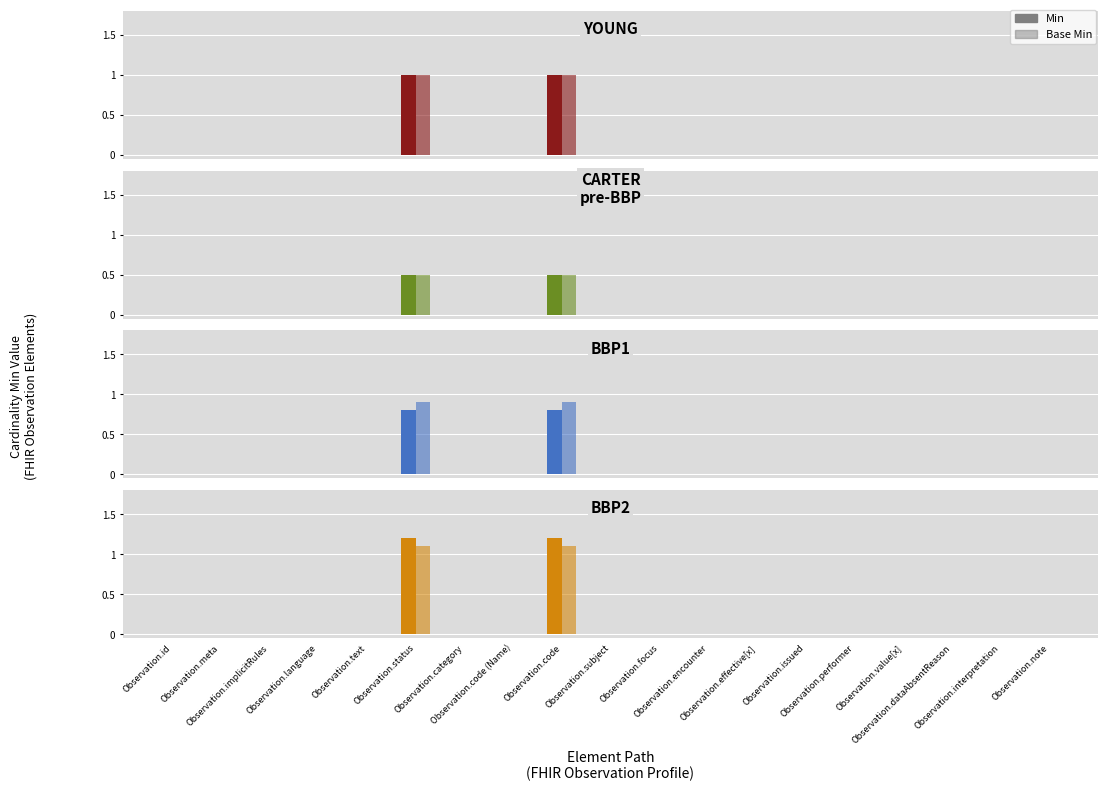

Between Observation.text and Observation.status, which series saw the biggest shift?

Min